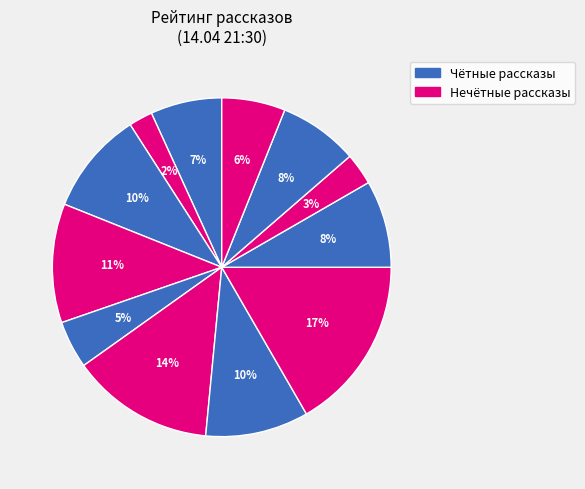

How many segments does this pie chart have?

12